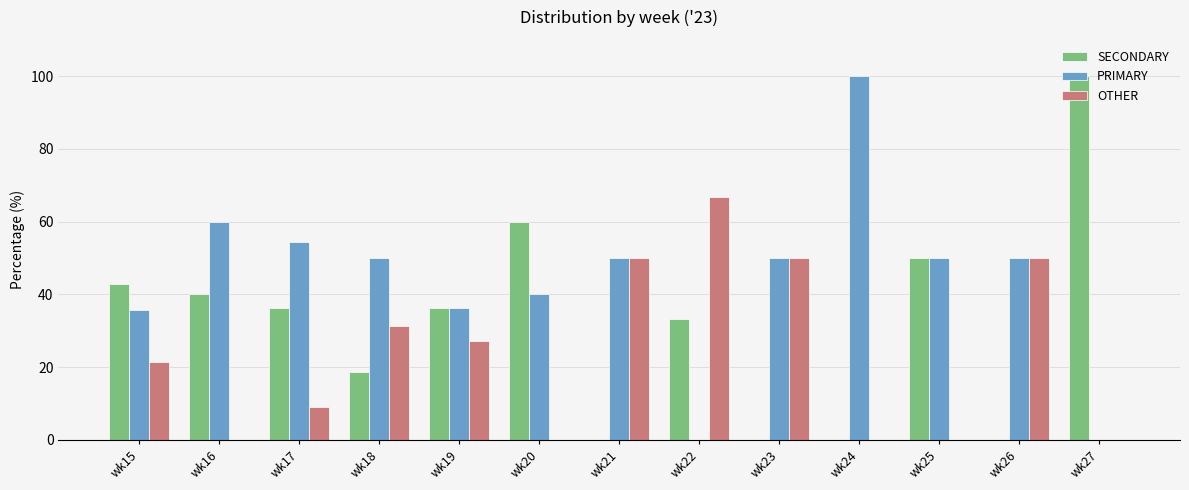

What is the sum of the PRIMARY values at wk15 and wk22?

35.7